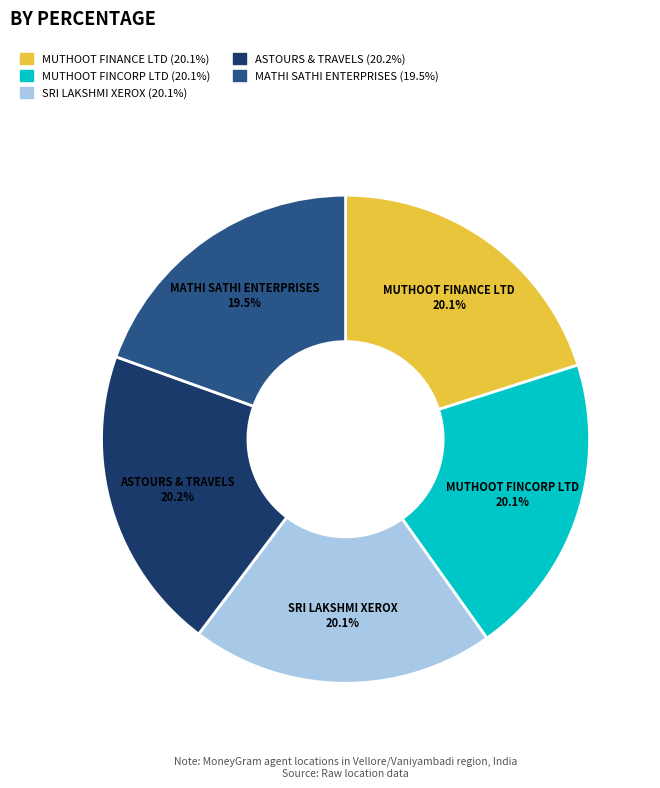

To the nearest percent, what is the difference between the largest and smallest slice percentages?

1%